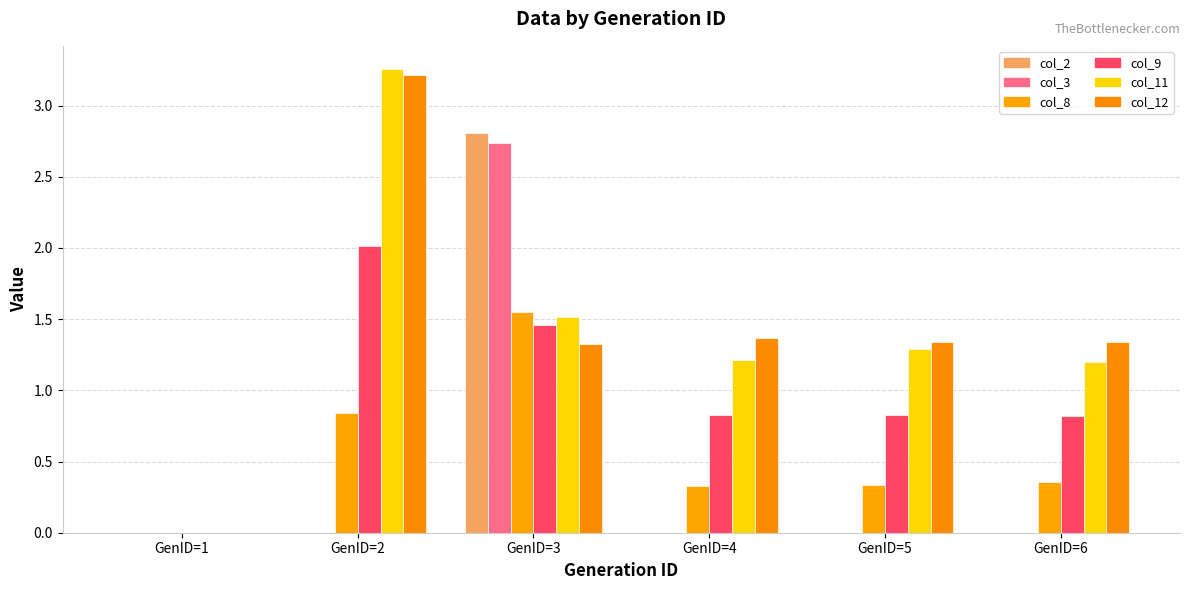

How many categories are shown in the chart?

6